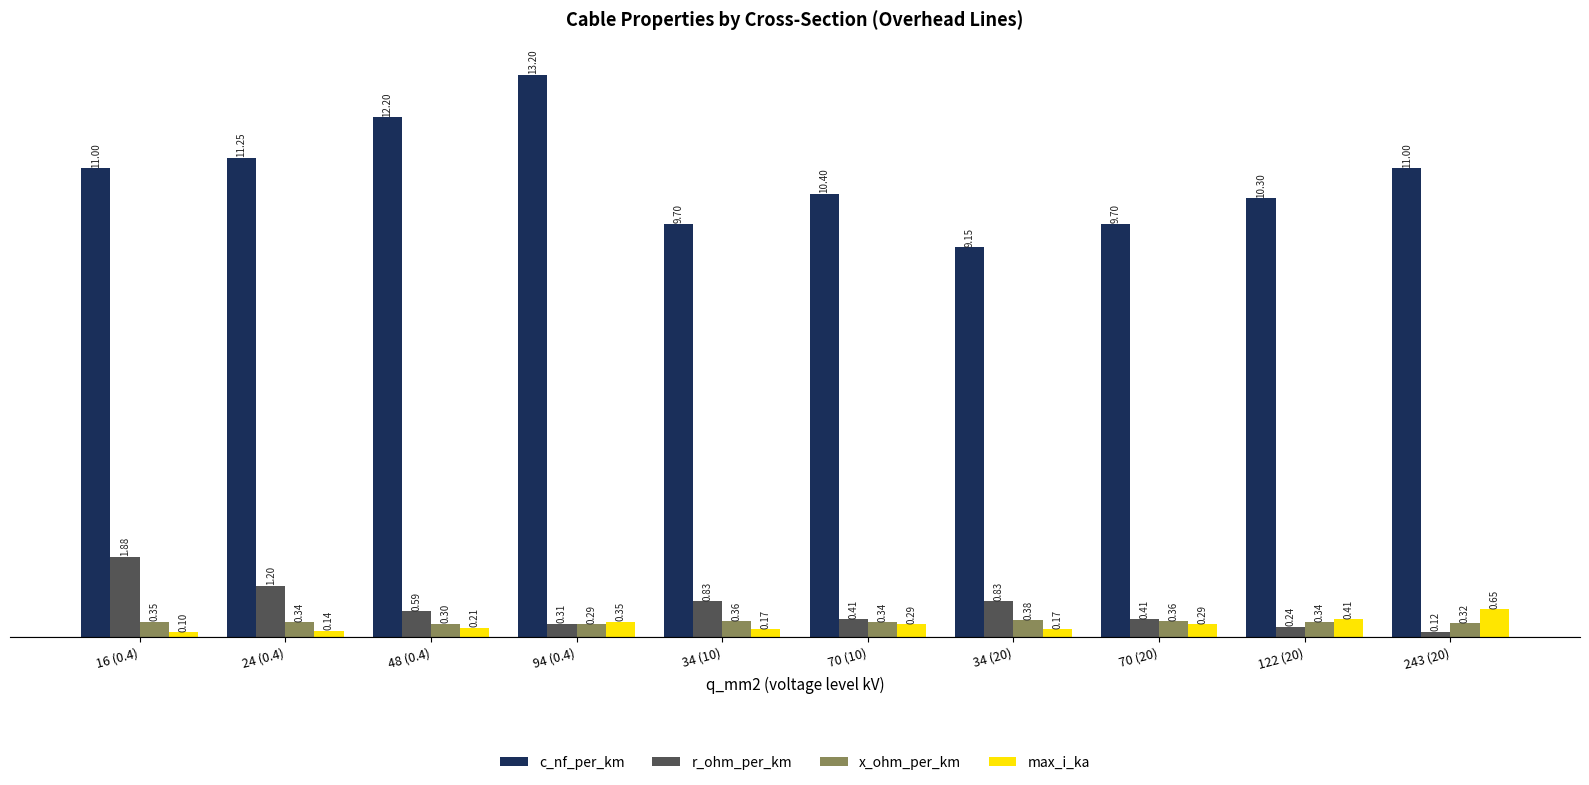

Is the value of r_ohm_per_km at 34 (10) greater than the value of x_ohm_per_km at 94 (0.4)?

Yes